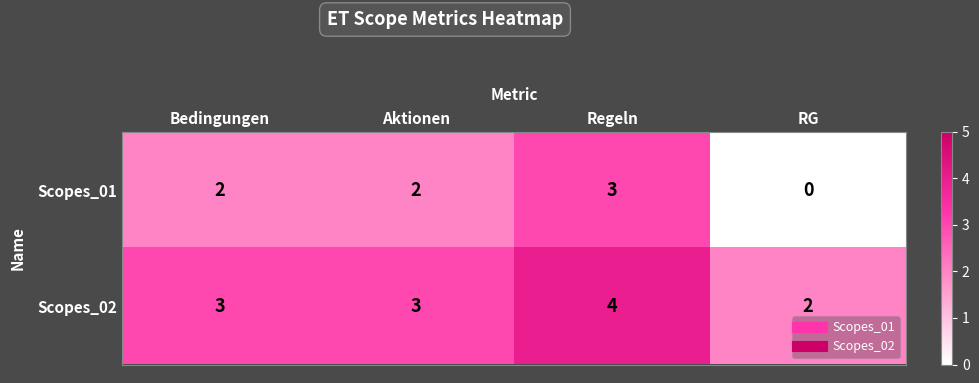

What is the total value across all series at Regeln?

7